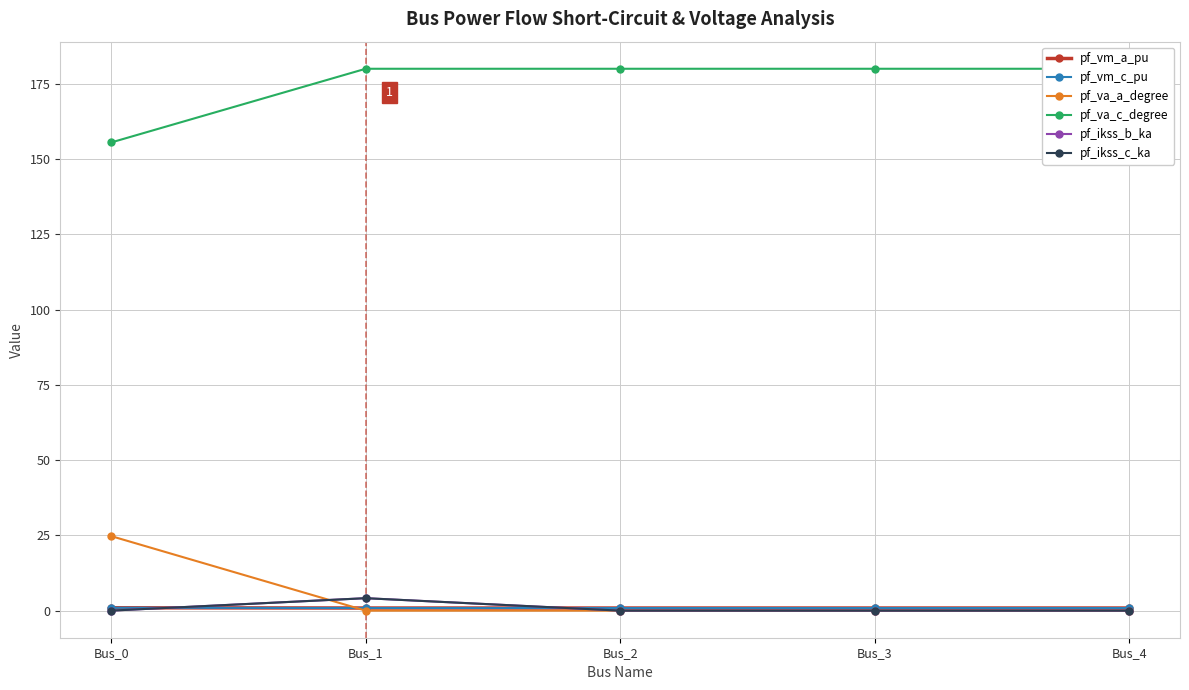

Reading right to left, transcribe all the data shown in this chart.

pf_vm_a_pu: Bus_4=0.9	Bus_3=0.9	Bus_2=0.9	Bus_1=0.9	Bus_0=0.9
pf_vm_c_pu: Bus_4=0.9	Bus_3=0.9	Bus_2=0.9	Bus_1=0.9	Bus_0=1.0
pf_va_a_degree: Bus_4=0.0	Bus_3=0.0	Bus_2=0.0	Bus_1=0.0	Bus_0=24.8
pf_va_c_degree: Bus_4=180.0	Bus_3=180.0	Bus_2=180.0	Bus_1=180.0	Bus_0=155.5
pf_ikss_b_ka: Bus_4=0.0	Bus_3=0.0	Bus_2=0.0	Bus_1=4.1	Bus_0=0.0
pf_ikss_c_ka: Bus_4=0.0	Bus_3=0.0	Bus_2=0.0	Bus_1=4.1	Bus_0=0.0